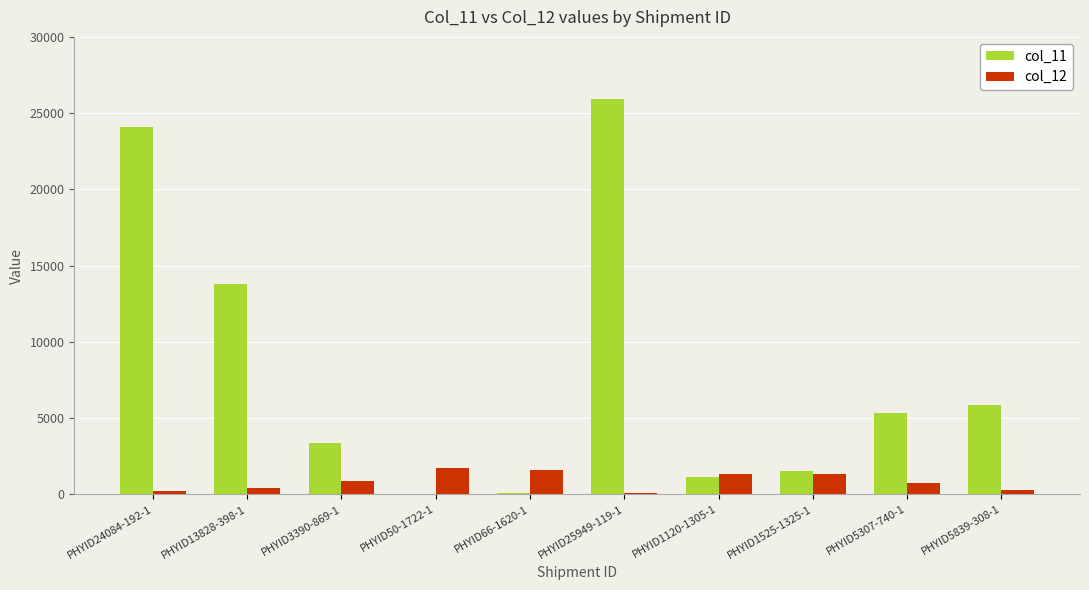

What is the sum of all col_12 values?

8598